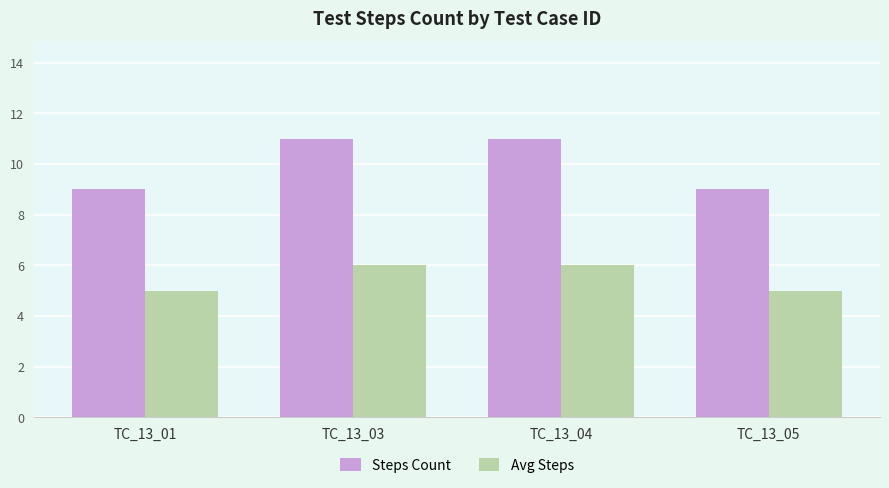

What is the maximum value for Avg Steps?

6